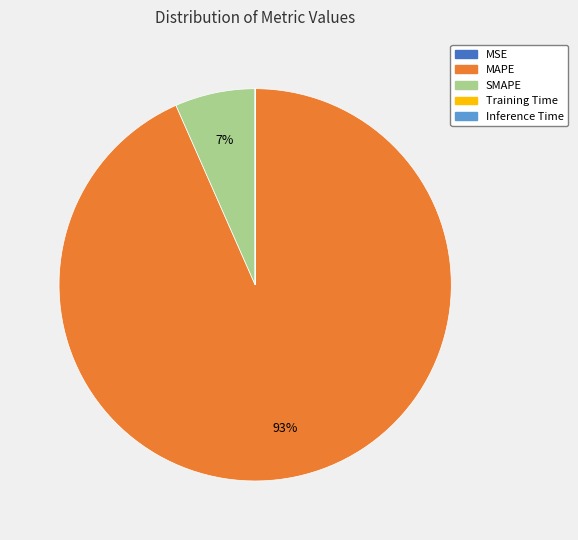

To the nearest percent, what portion does MAPE represent?

93%